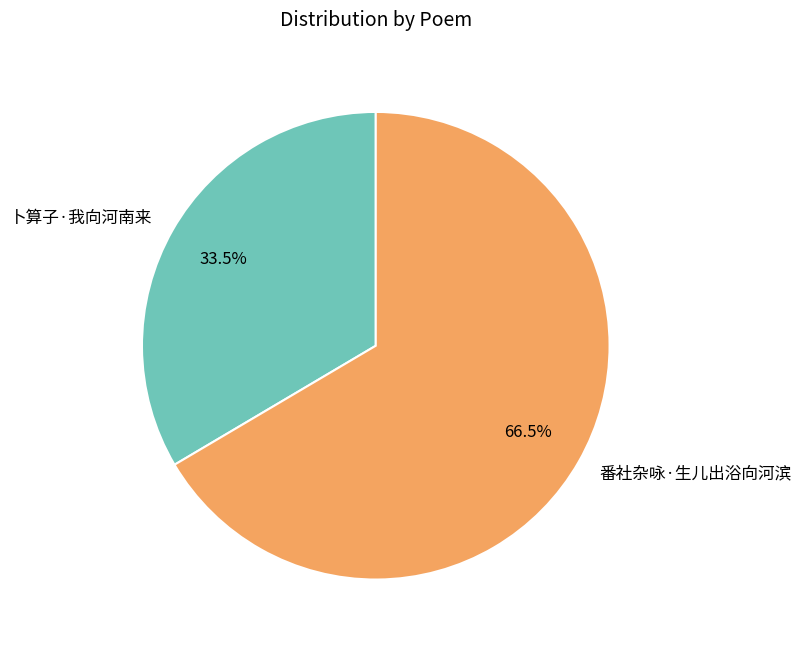

How much of the chart is everything except 番社杂咏·生儿出浴向河滨?

33.5%